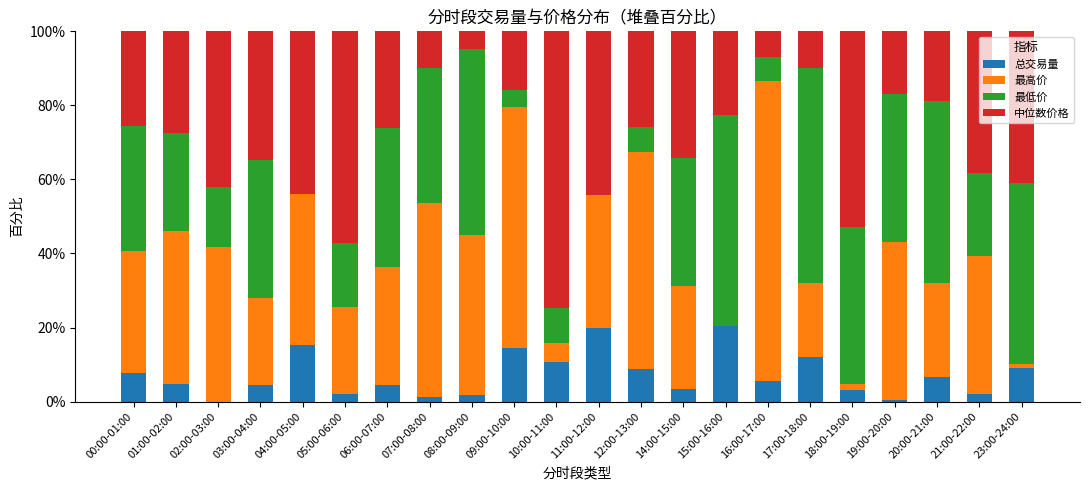

What is the total value across all series at 11:00-12:00?

100.0